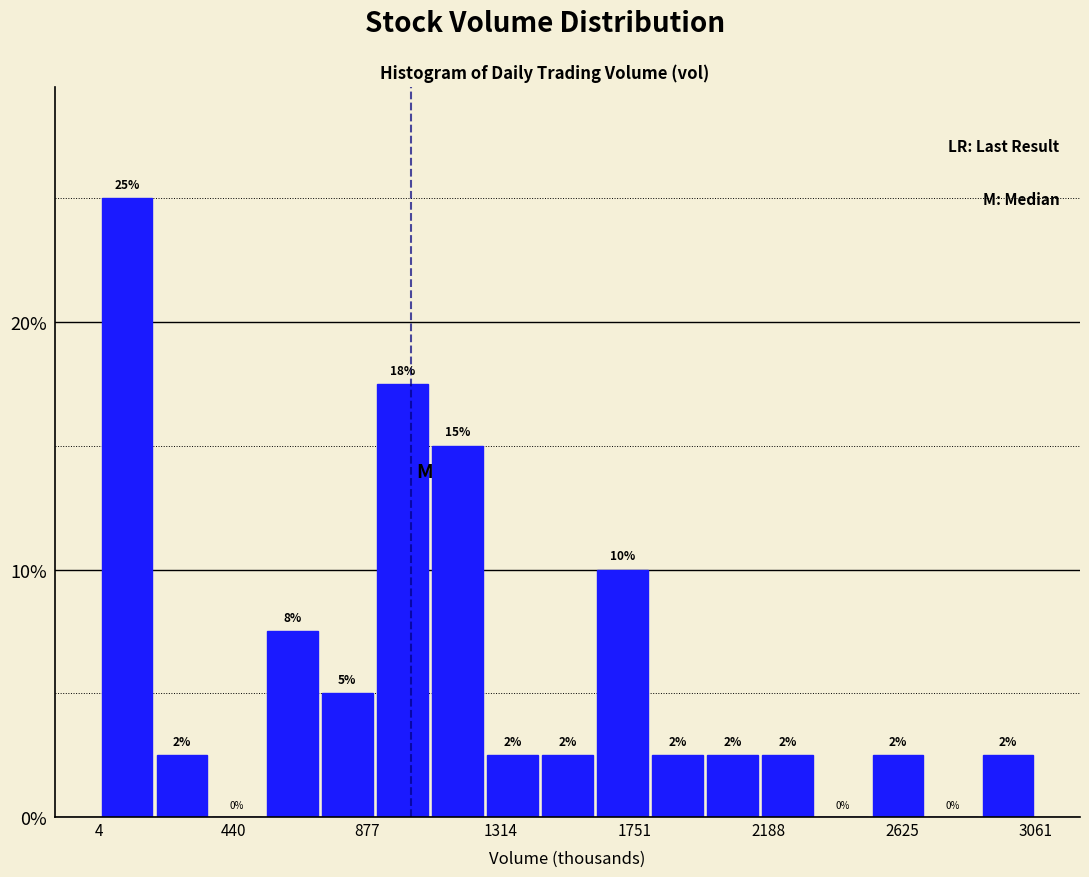

Read against the x-axis, roughly where is the centre of the tallest bar?

100